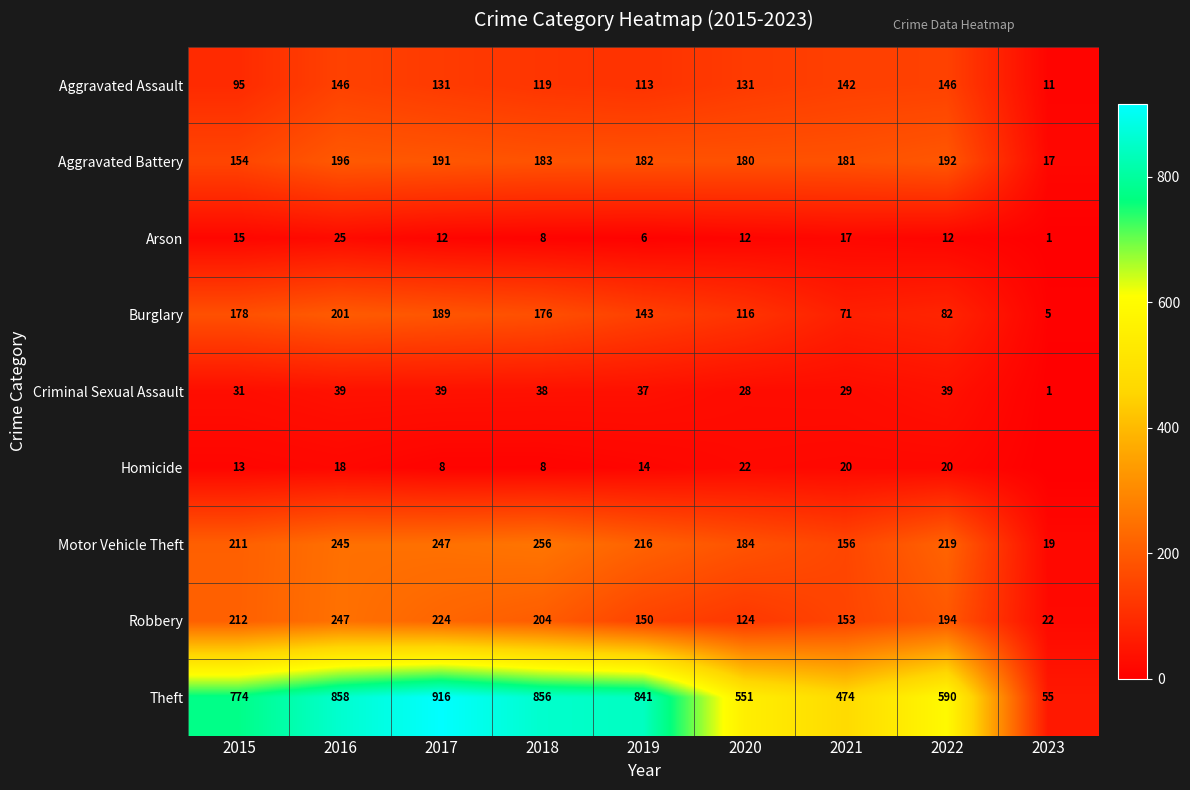

True or false: Aggravated Battery has a value of 278 at 2016.

False